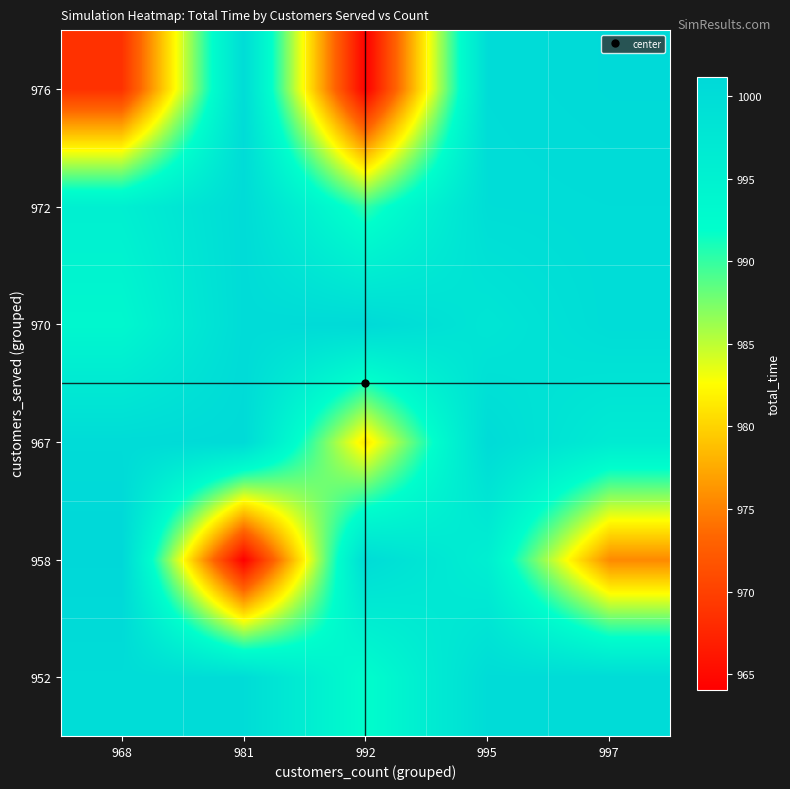

What is the spread (max minus min) of values at 981?

36.5